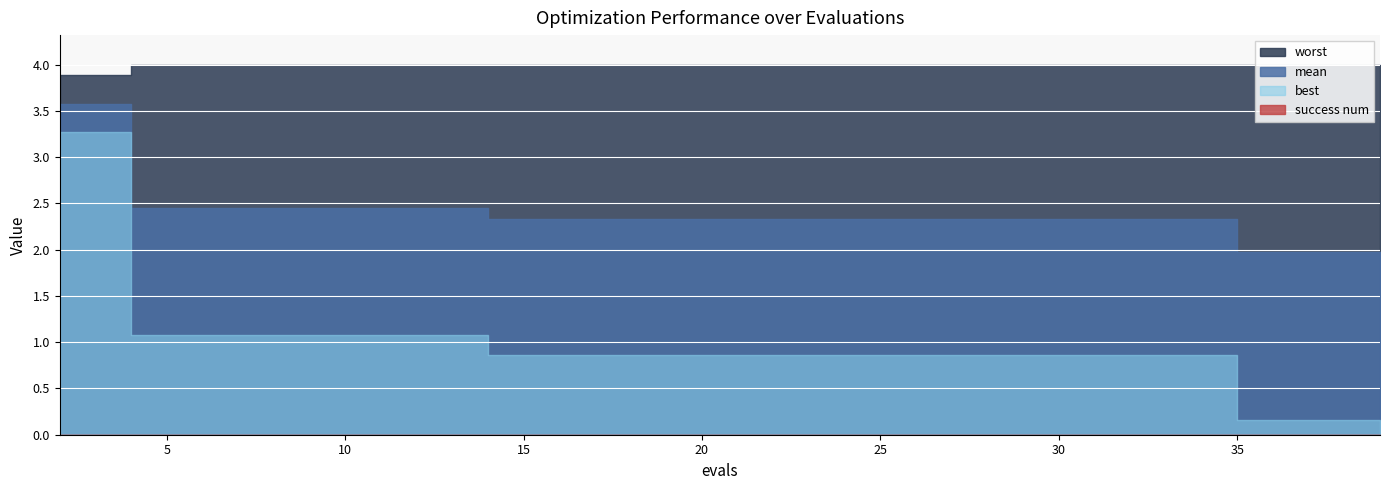

Reading right to left, extract all data points from this chart.

mean: 2.0	2.0	2.0	2.3	2.3	2.3	2.3	2.3	2.3	2.3	2.3	2.3	2.3	2.3	2.4	2.4	2.4	2.4	2.4	3.6
best: 0.2	0.2	0.2	0.9	0.9	0.9	0.9	0.9	0.9	0.9	0.9	0.9	0.9	0.9	1.1	1.1	1.1	1.1	1.1	3.3
worst: 4.0	4.0	4.0	4.0	4.0	4.0	4.0	4.0	4.0	4.0	4.0	4.0	4.0	4.0	4.0	4.0	4.0	4.0	4.0	3.9
success num: 0.0	0.0	0.0	0.0	0.0	0.0	0.0	0.0	0.0	0.0	0.0	0.0	0.0	0.0	0.0	0.0	0.0	0.0	0.0	0.0